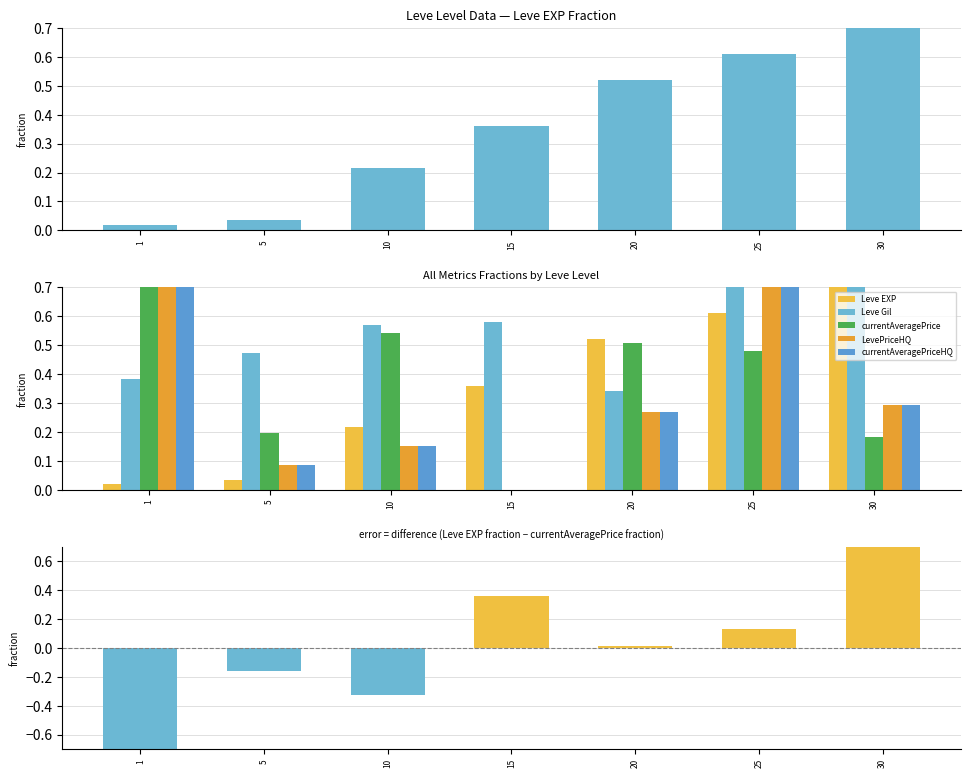

Between 25 and 5, which is larger?

25